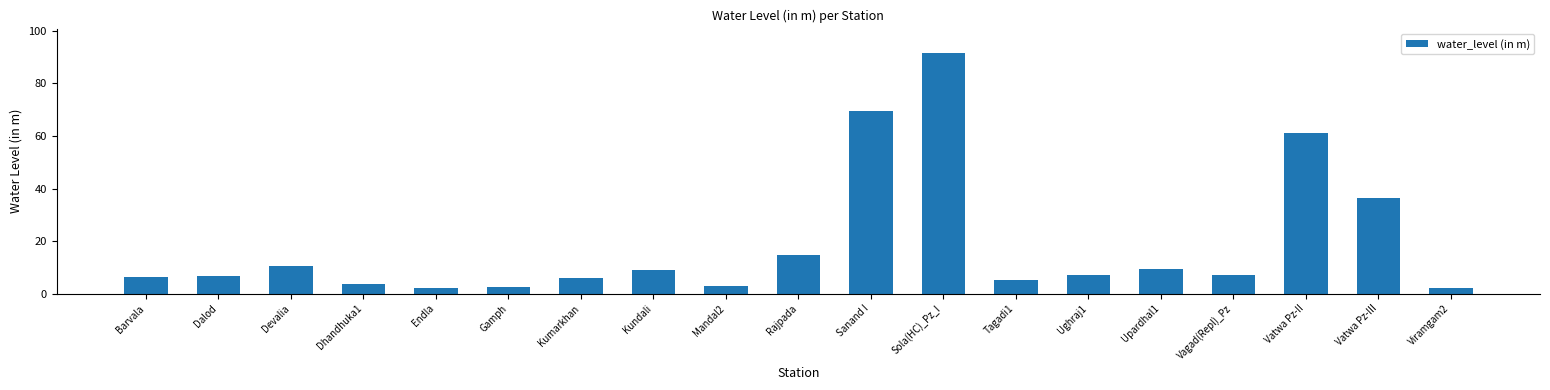

What is the label of the 14th bar from the left?

Ughraj1